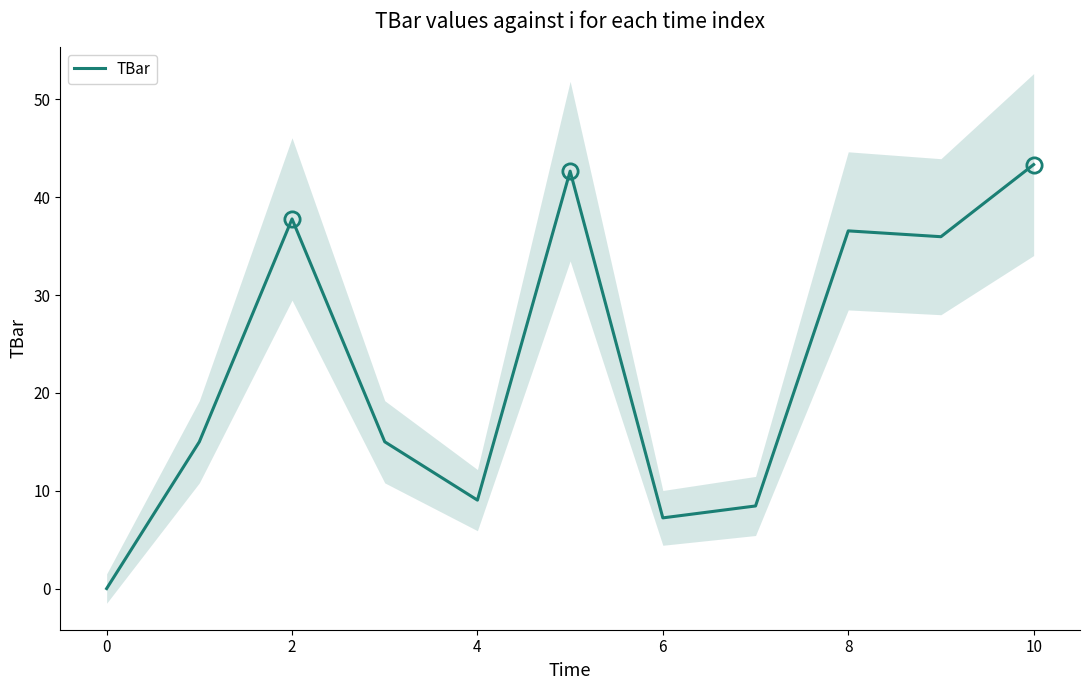

What is the highest value of the TBar series?

43.3